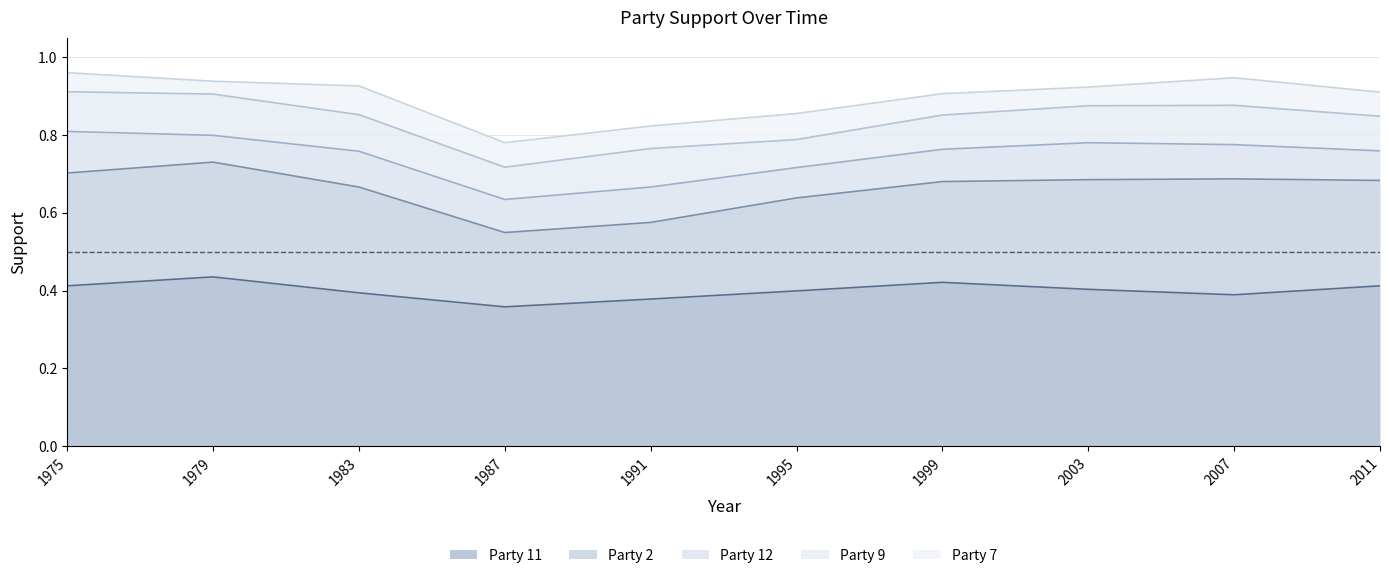

Between 1987 and 1991, which series saw the biggest shift?

Party 11